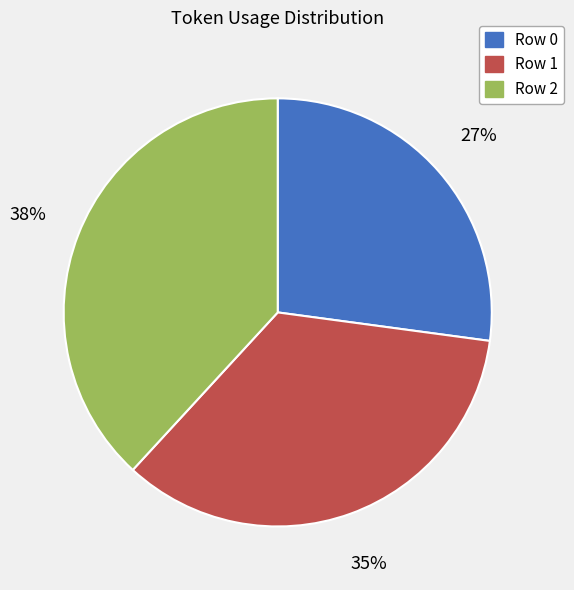

What is the smallest slice in the pie chart?

Row 0